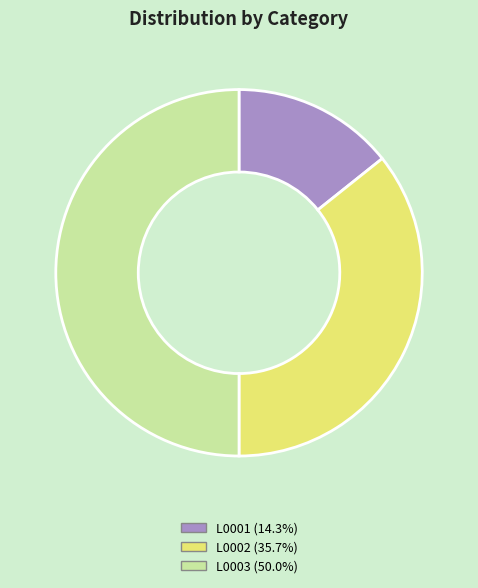

Does L0001 account for over 50% of the chart?

No